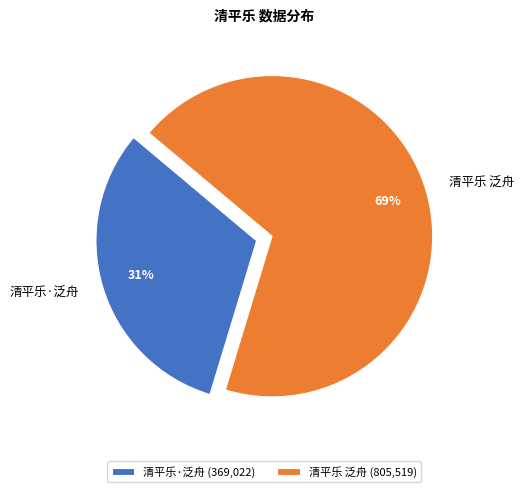

To the nearest percent, what portion does 清平乐 泛舟 represent?

69%